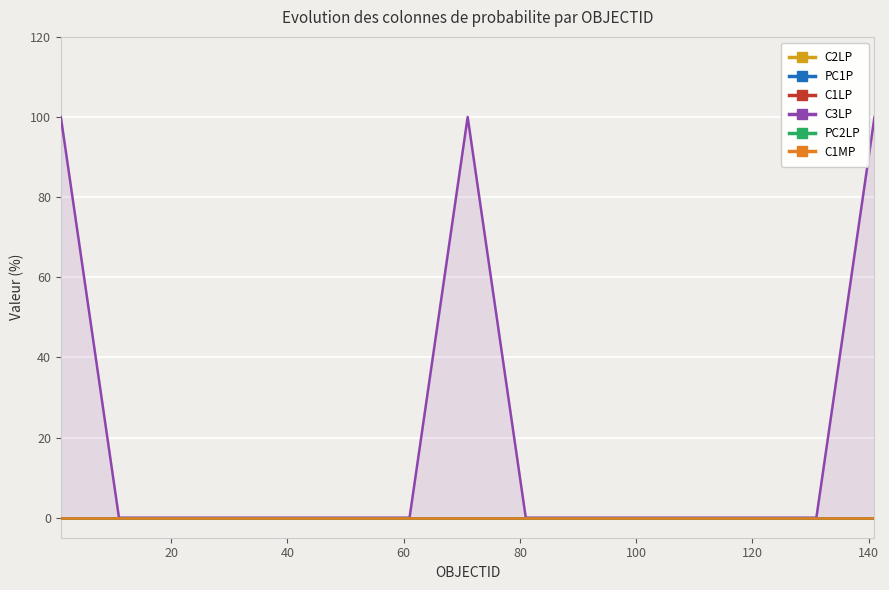

How many lines are shown in the chart?

6